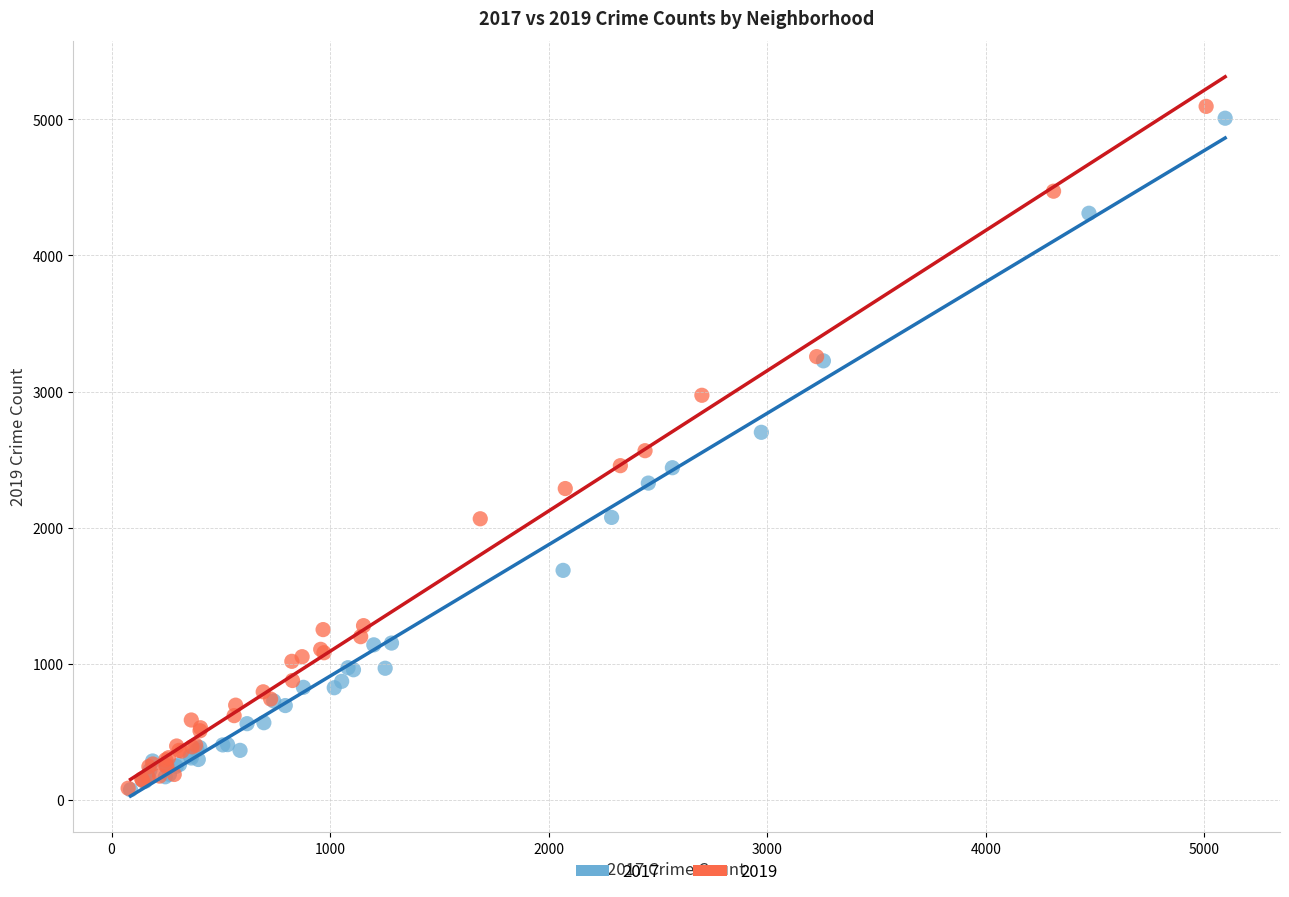

Which series reaches the maximum Y coordinate?

2019